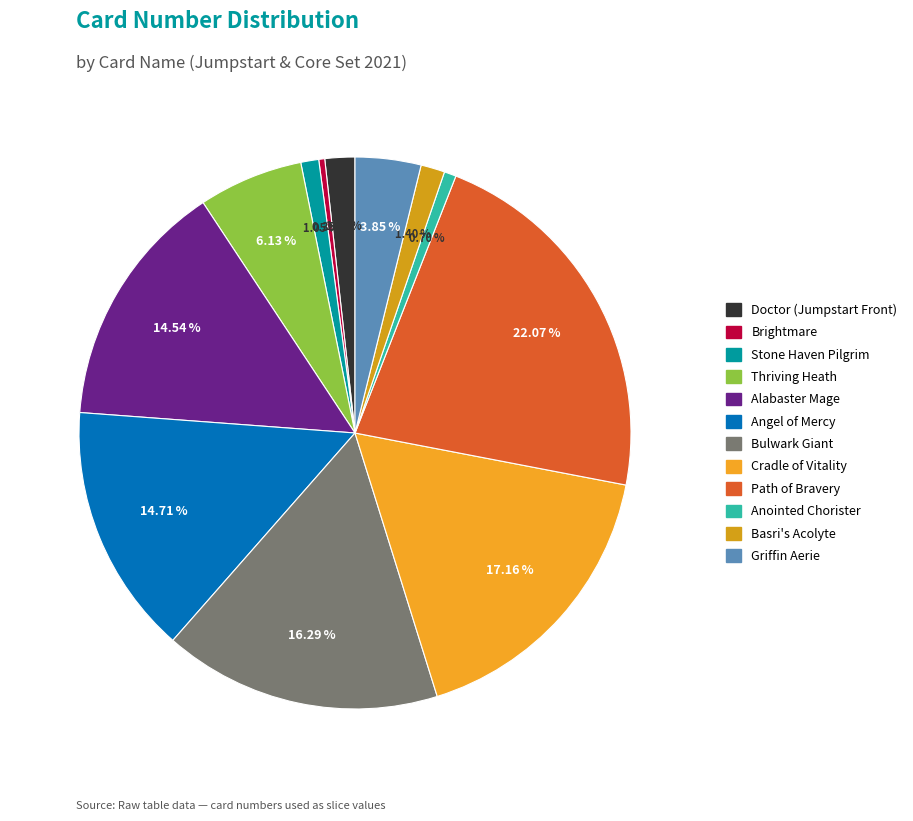

To the nearest percent, what is the average slice percentage?

8%